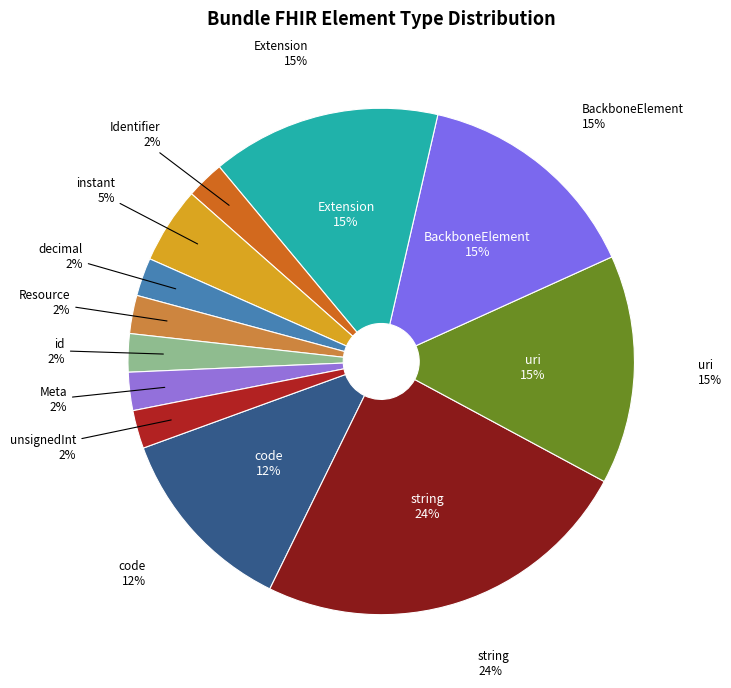

Does Bundle.entry represent more than half of the total?

No